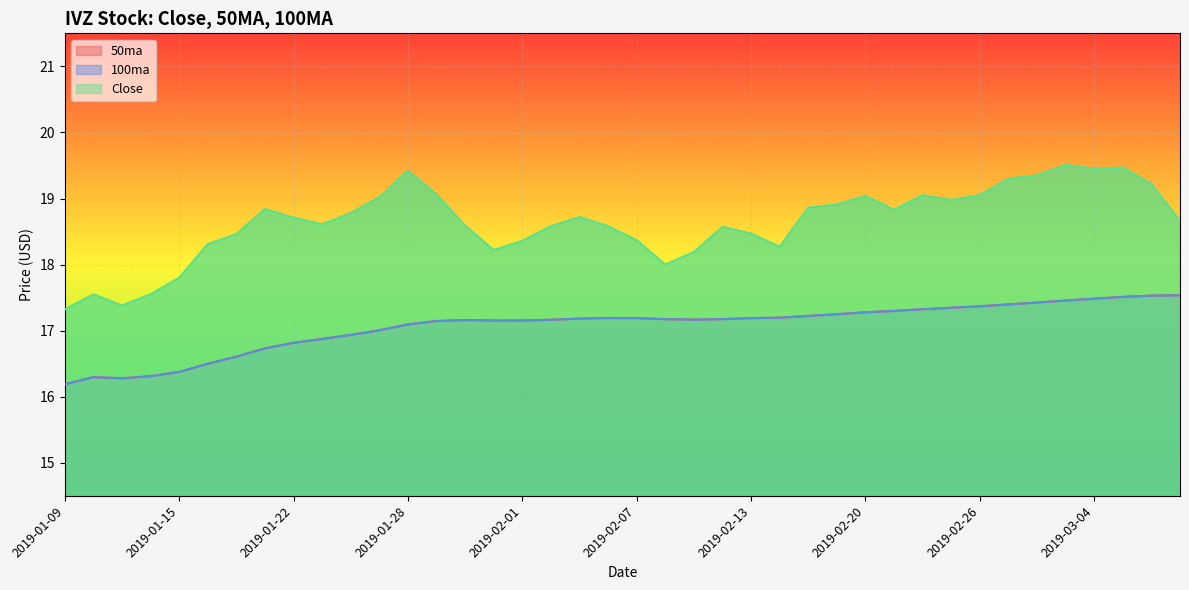

At which category is the sum across all series the highest?

2019-03-05